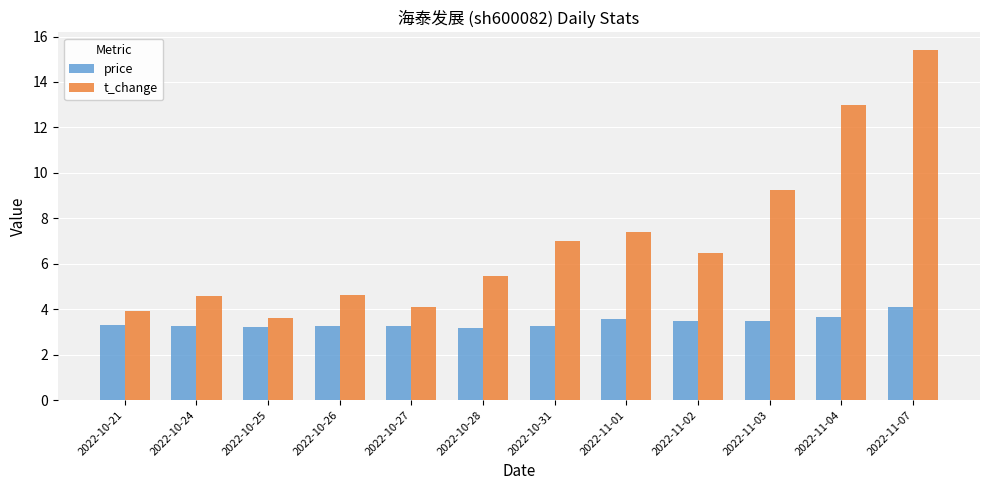

The value of t_change at 2022-10-31 is 4.8. True or false?

False